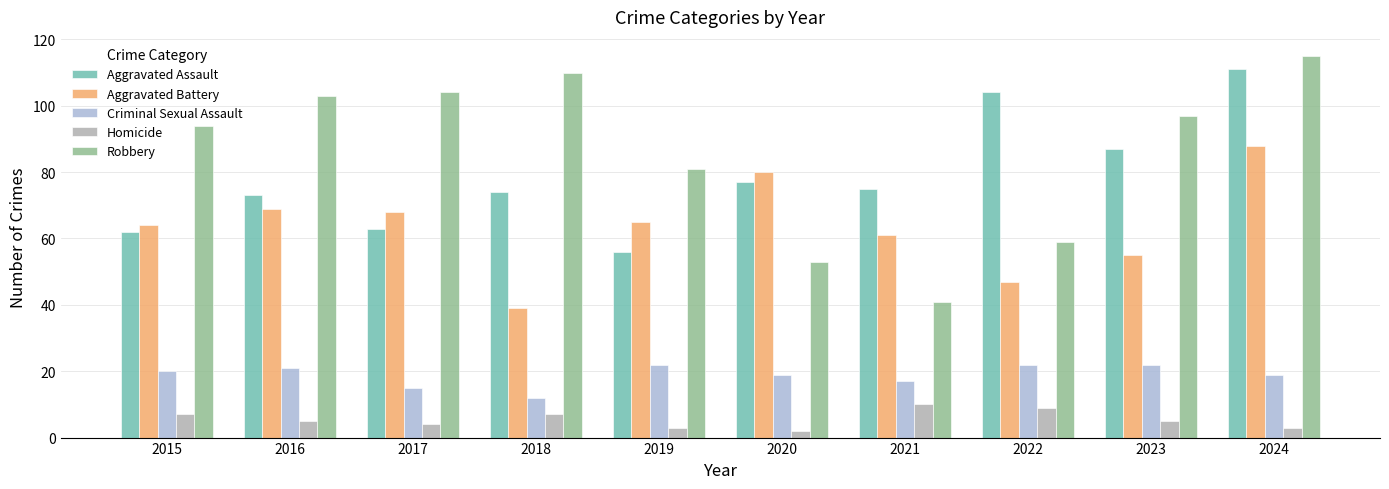

Does the chart contain stacked bars?

No